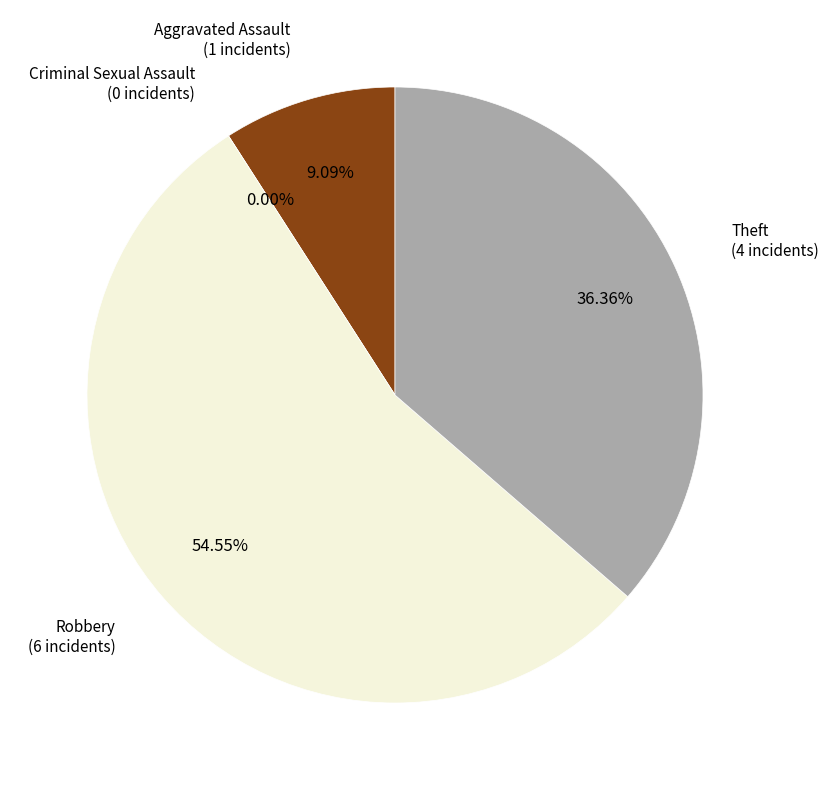

Rank the categories by value from lowest to highest.

Criminal Sexual Assault, Aggravated Assault, Theft, Robbery